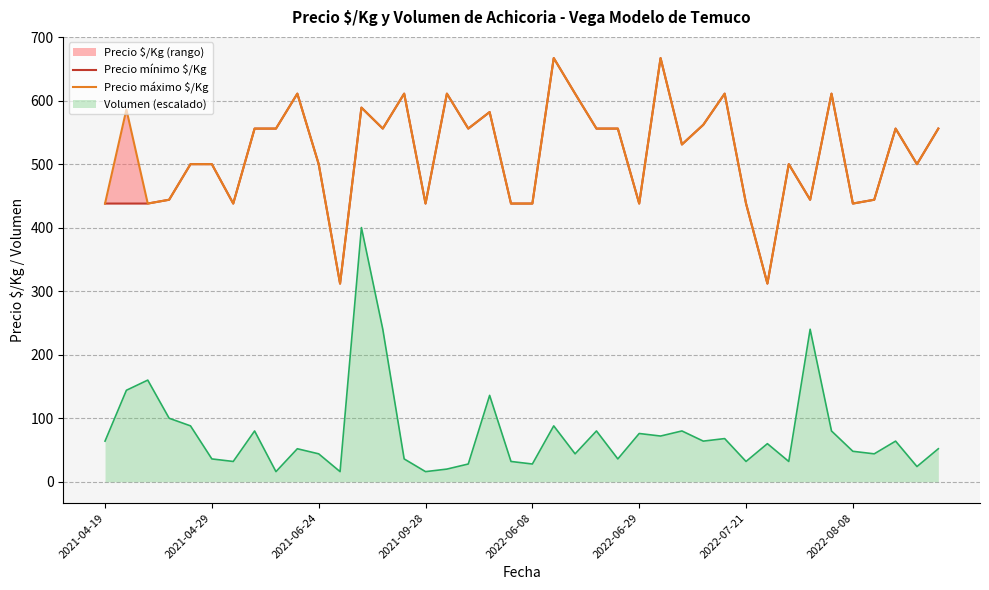

Count the number of categories in the chart.

40